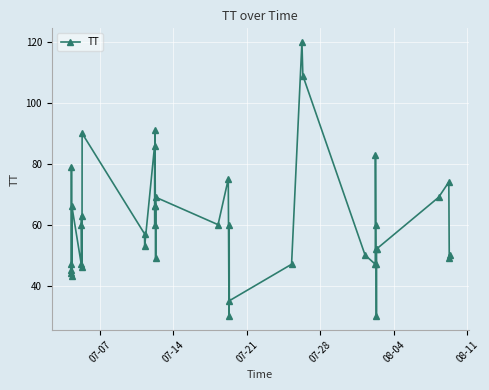

What is the difference between the maximum and minimum values?

90